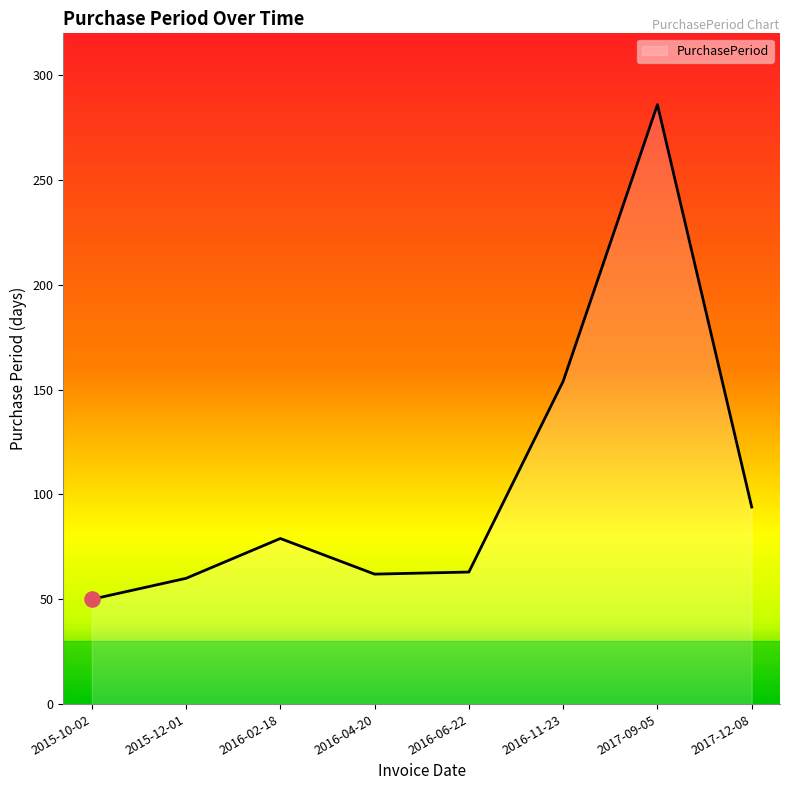

What is the ratio of the value at 2017-09-05 to the value at 2016-11-23?

1.9